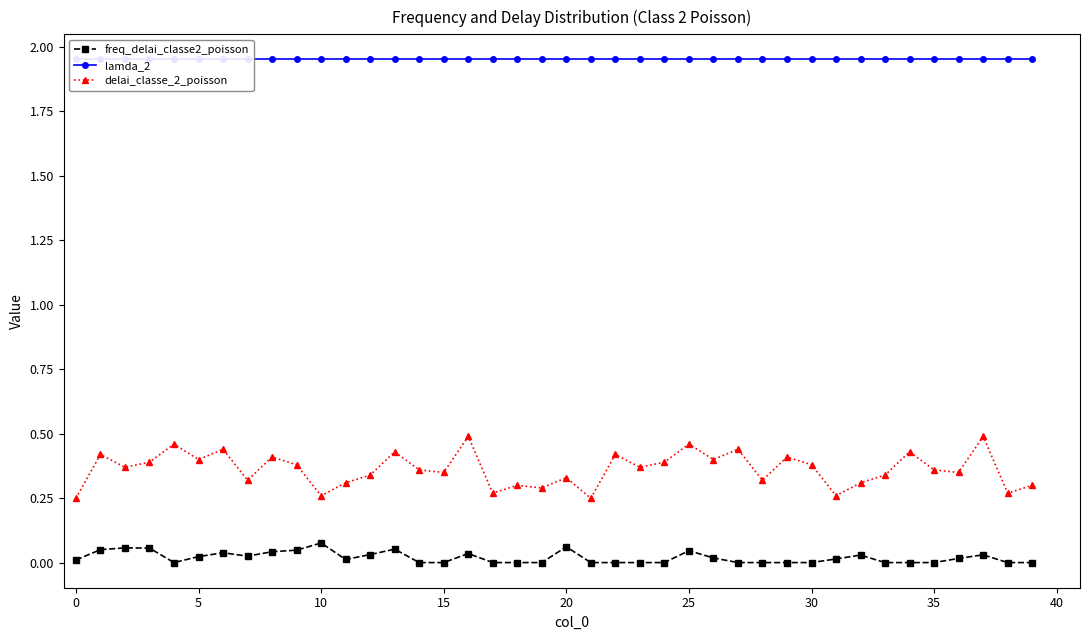

True or false: delai_classe_2_poisson has more than 0 points higher than both neighbors.

True